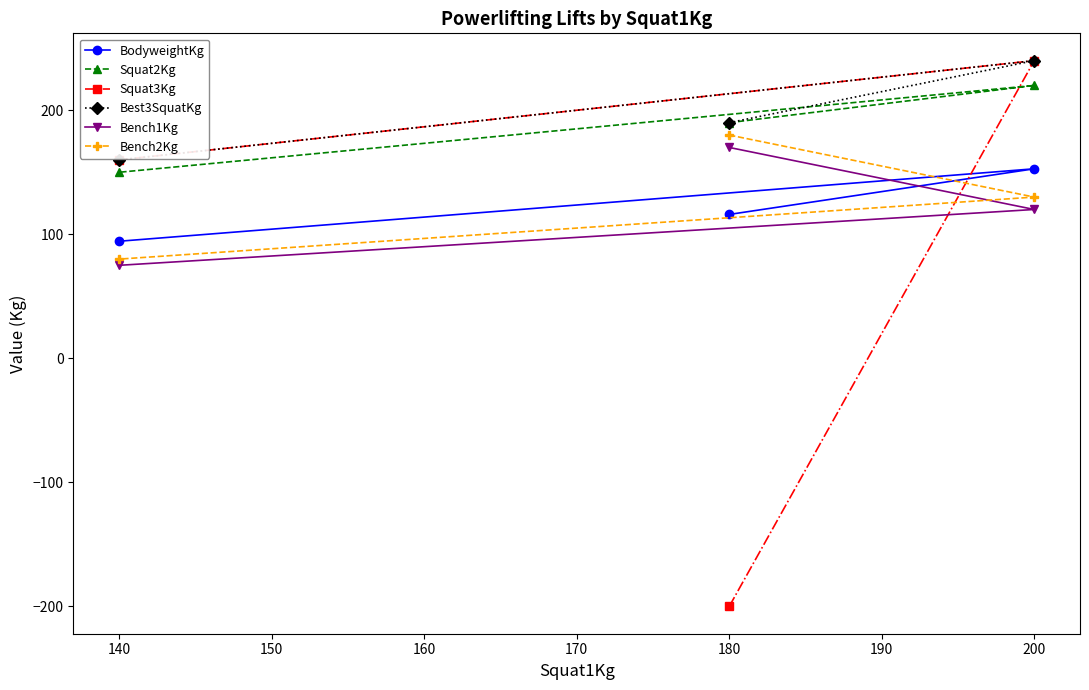

What is the minimum value shown in the chart?

-200.0